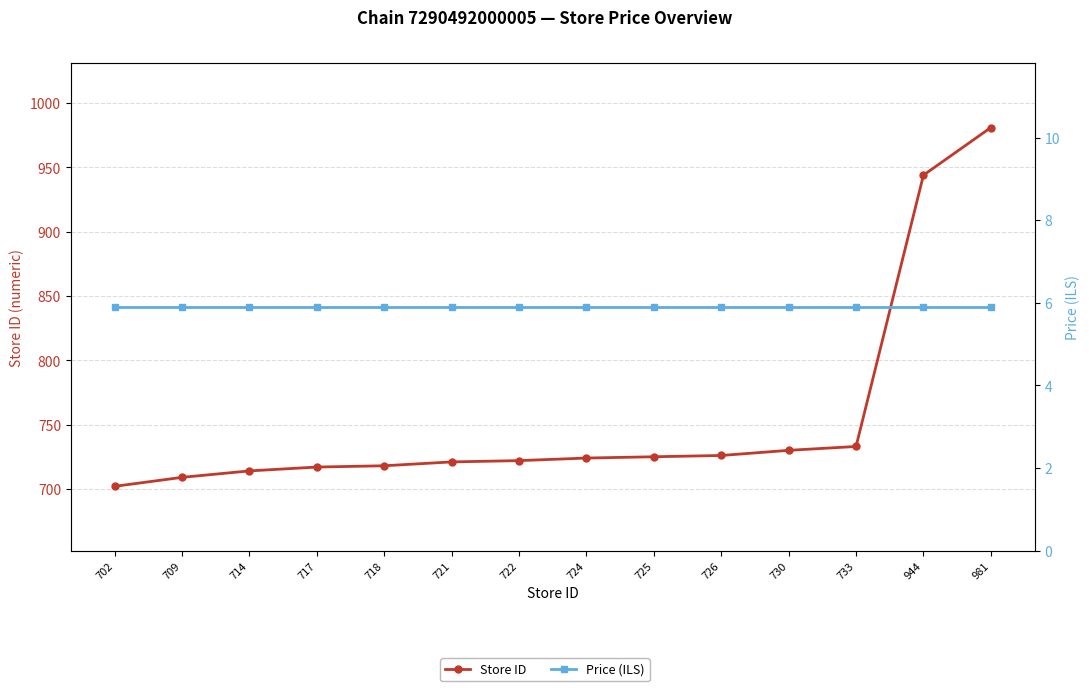

What is the sum of the Store ID values at 722 and 726?

1448.0